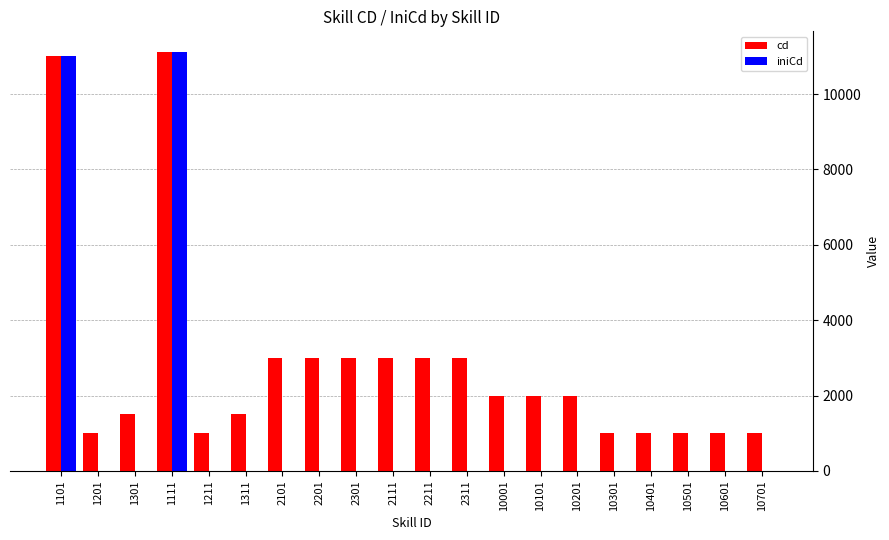

What is the maximum value for cd?

11110